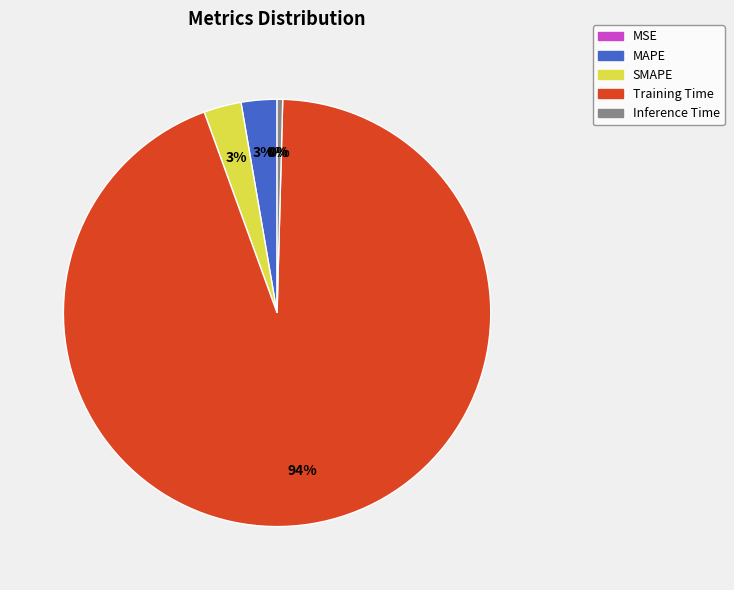

To the nearest percent, what percentage of the pie is MAPE?

3%